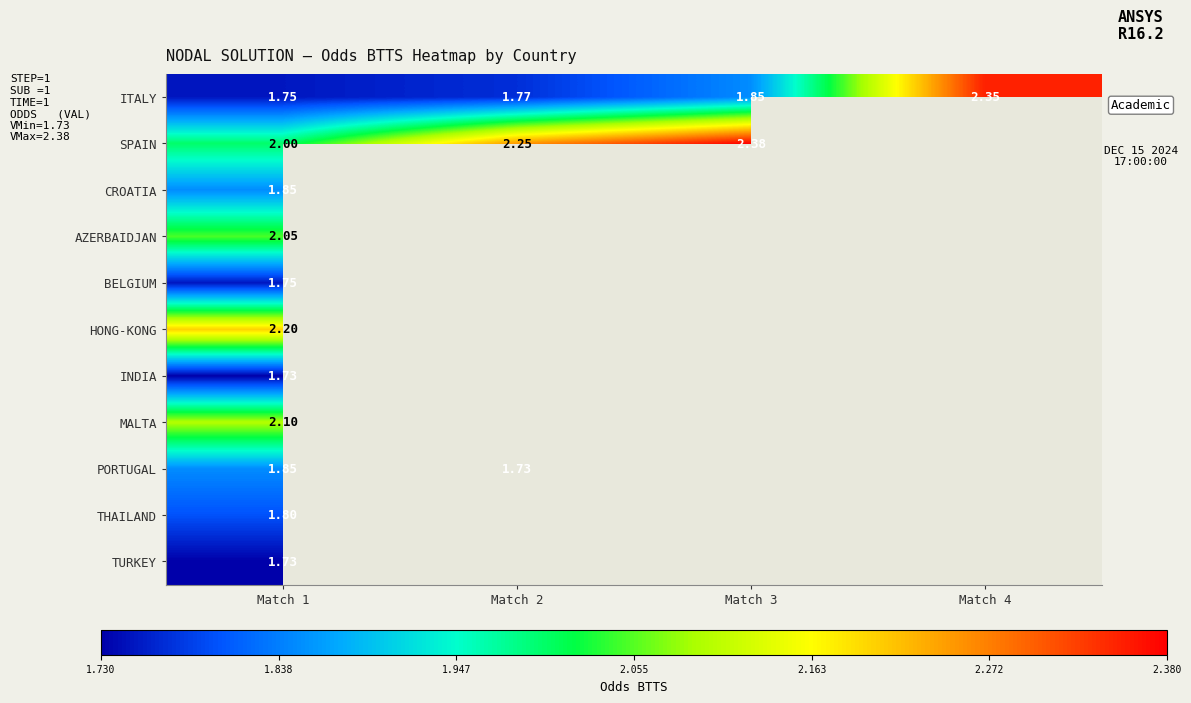

Is the value of SPAIN at Match 2 greater than the value of CROATIA at Match 1?

Yes